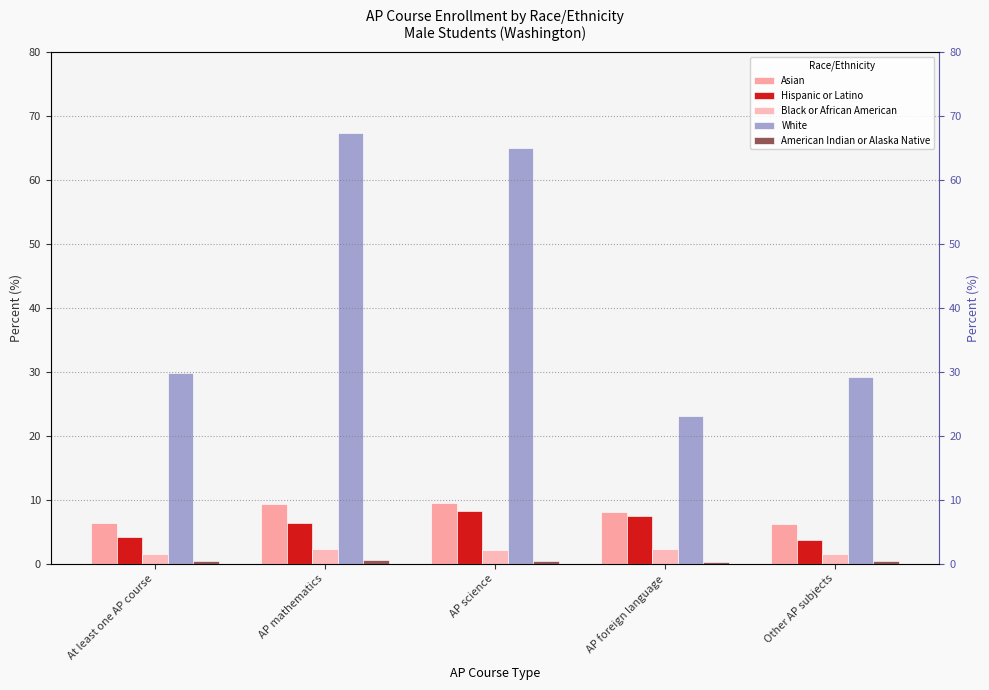

What position from the right is AP foreign language?

2